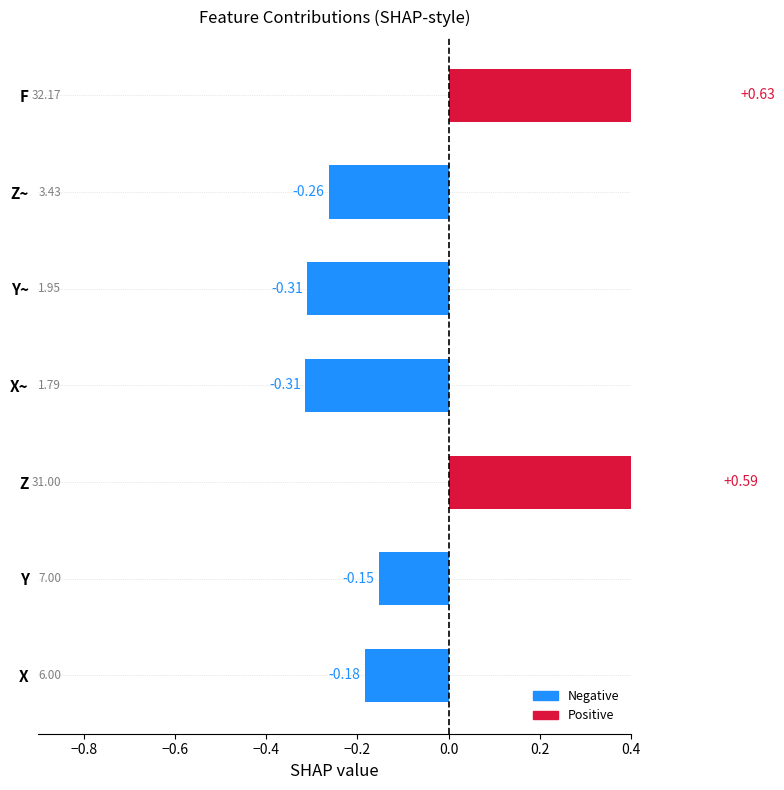

How many values are below 0?

5